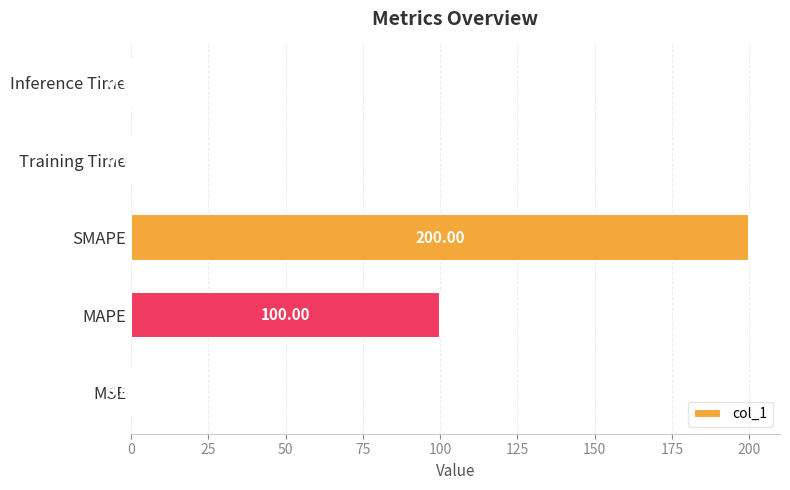

What is the sum of all values?

300.5